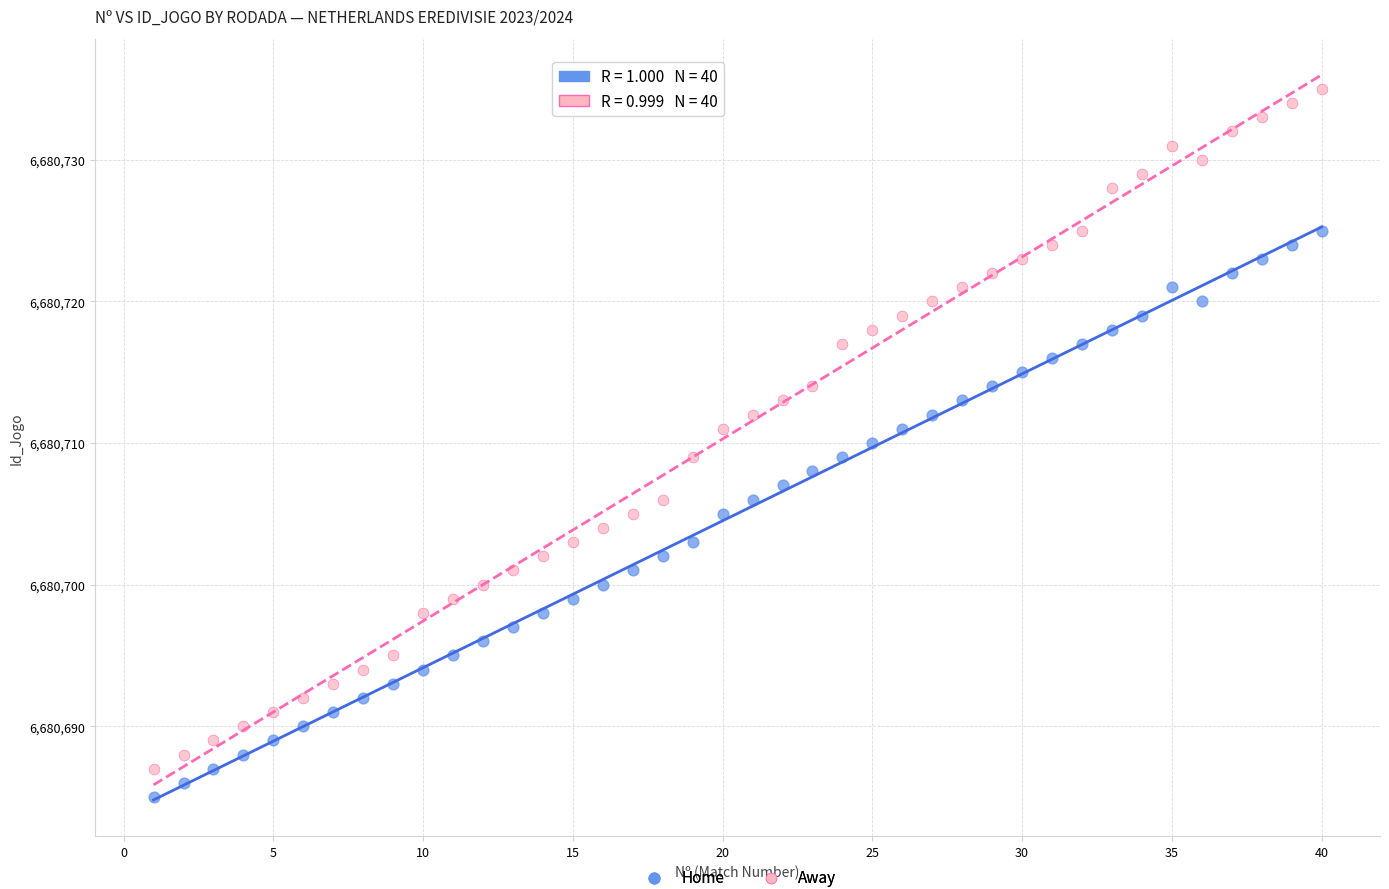

What are all the series names shown in the legend?

Home, Away